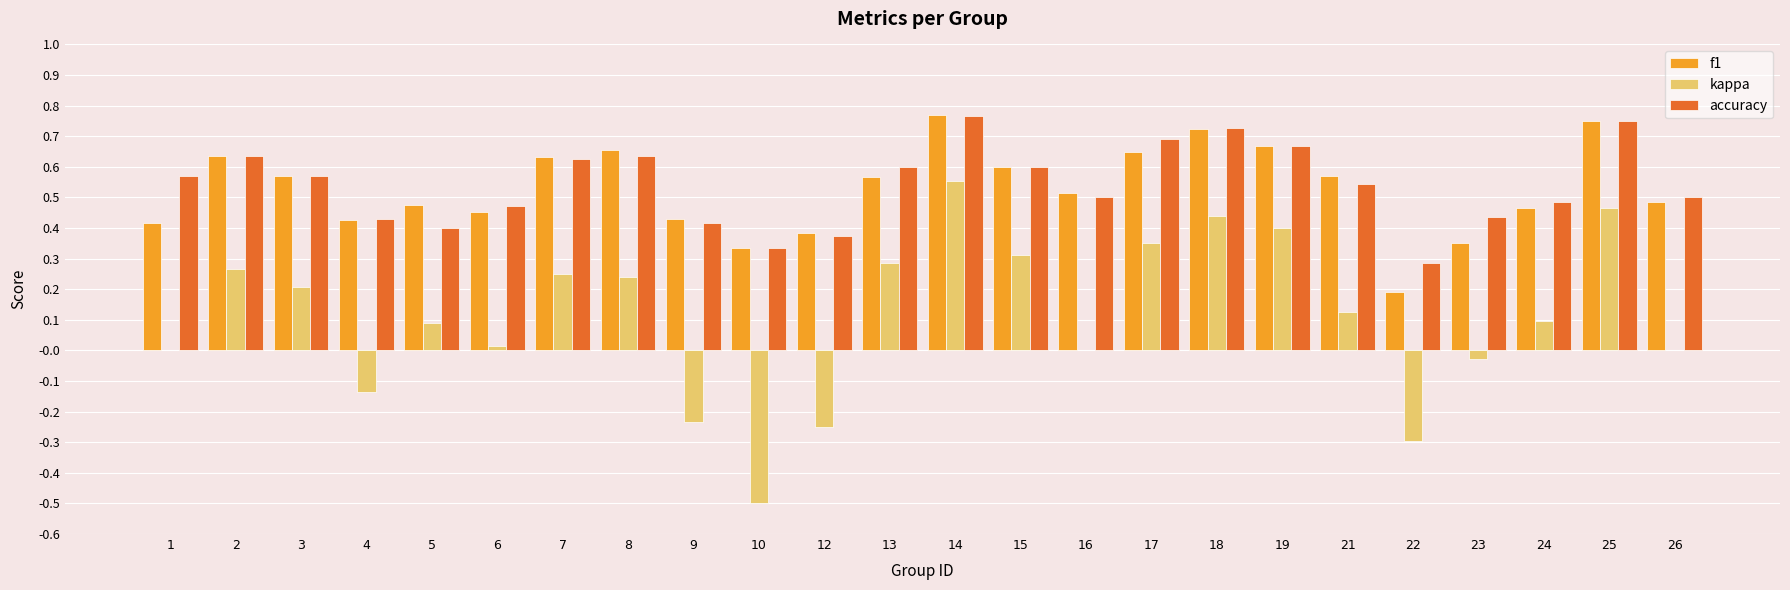

How many data points does each series have?

24